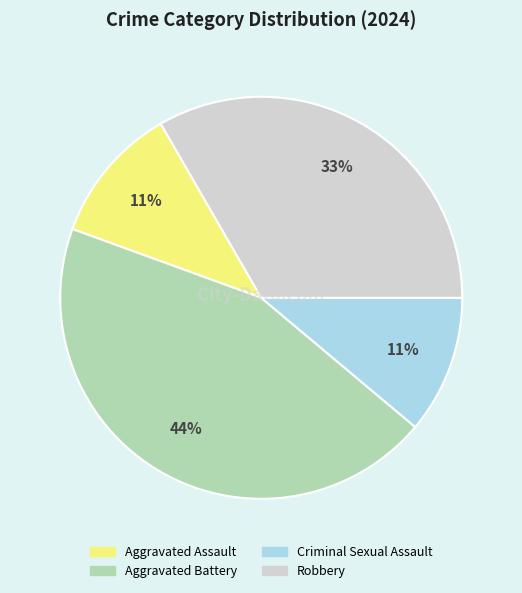

Does any single category account for the majority?

No